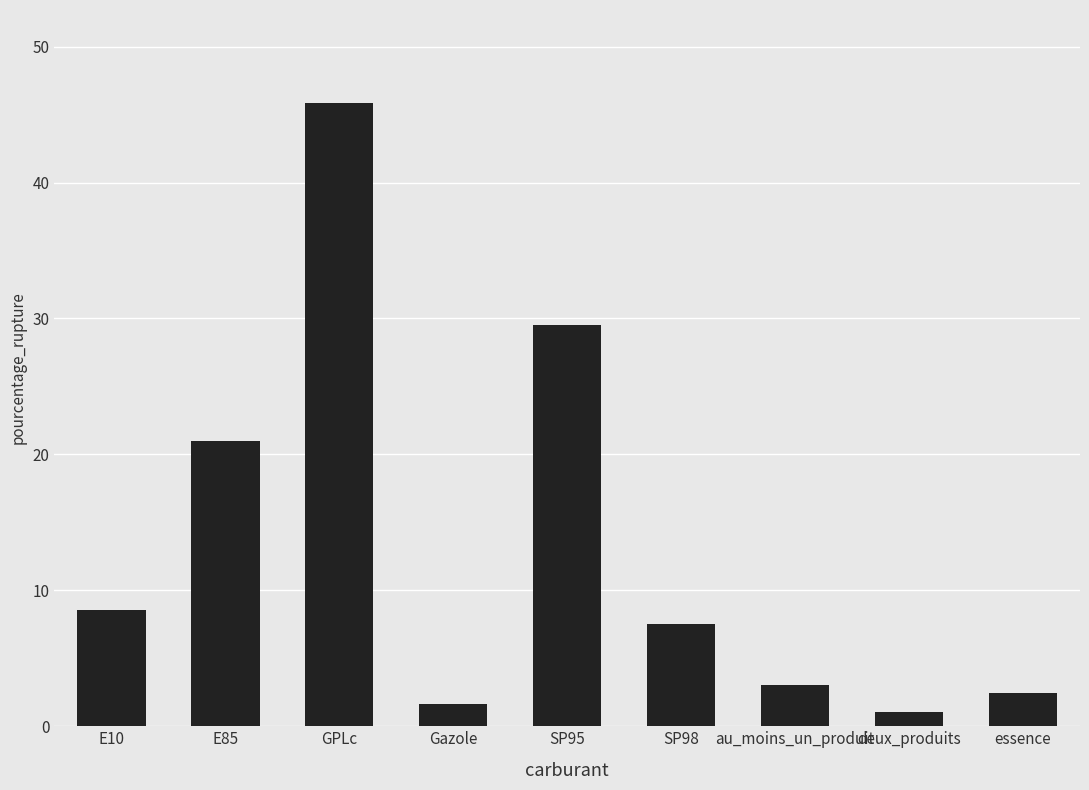

Between E10 and E85, which is larger?

E85